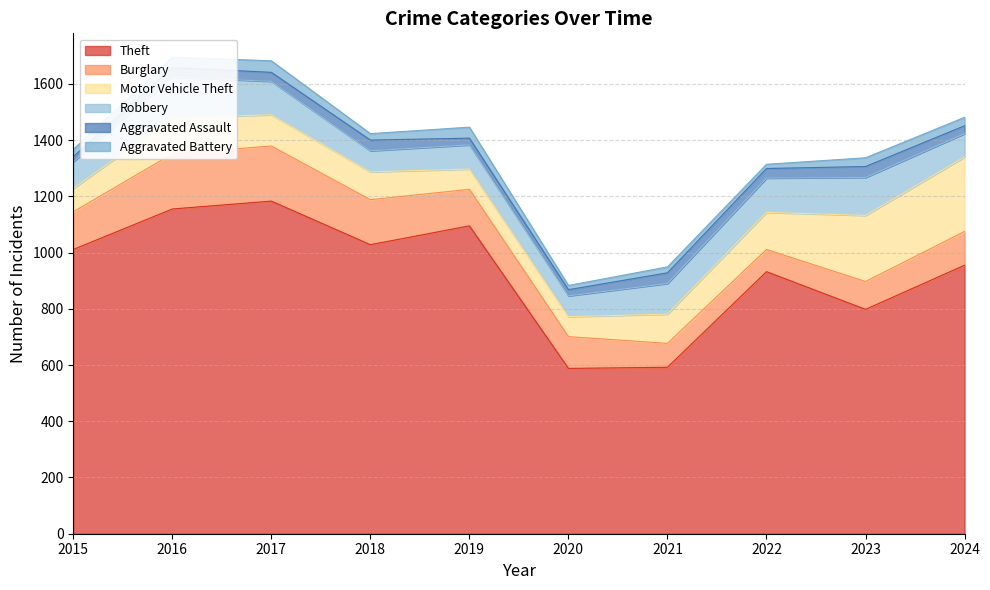

Which has a higher value, 2024 or 2020?

2024